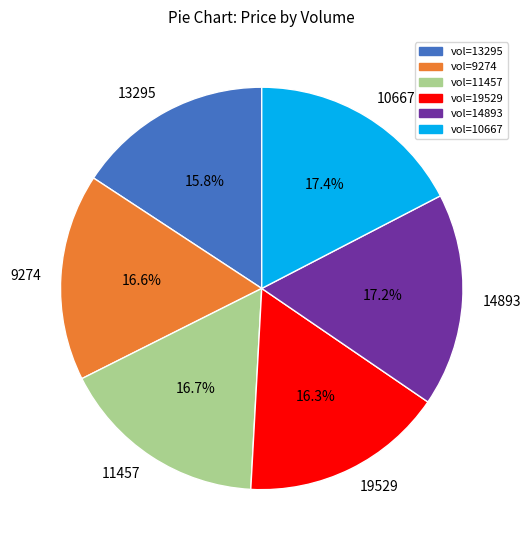

What is the smallest slice in the pie chart?

13295